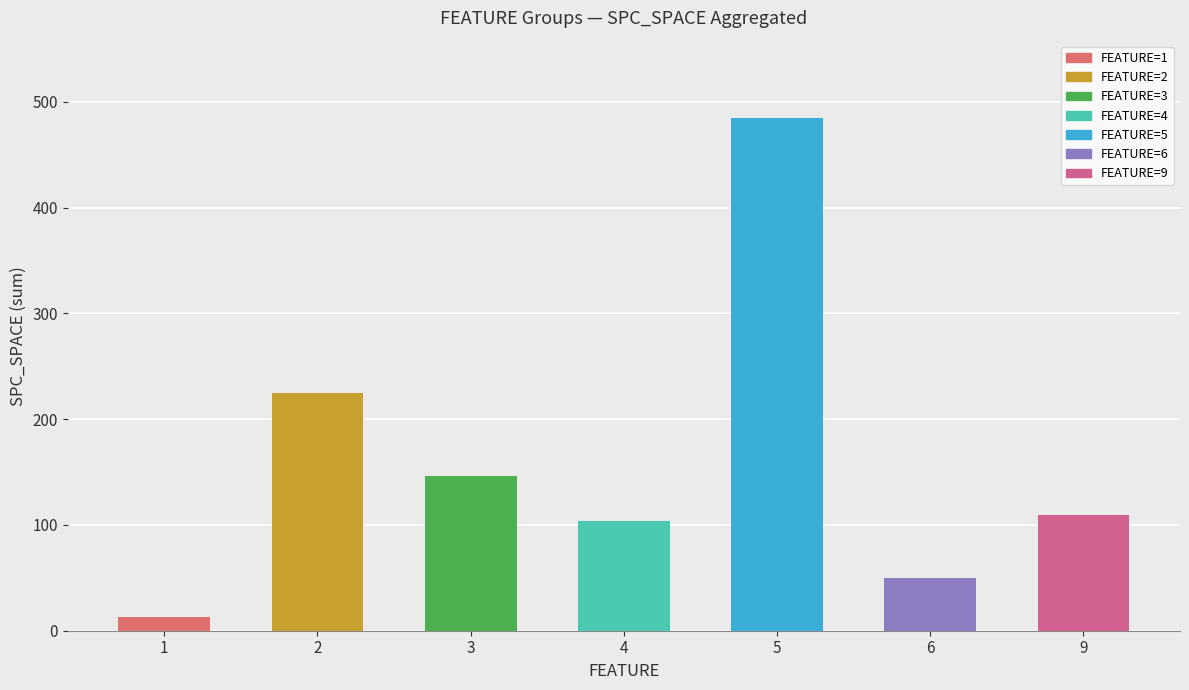

Are the bars grouped side by side (vs. stacked)?

No